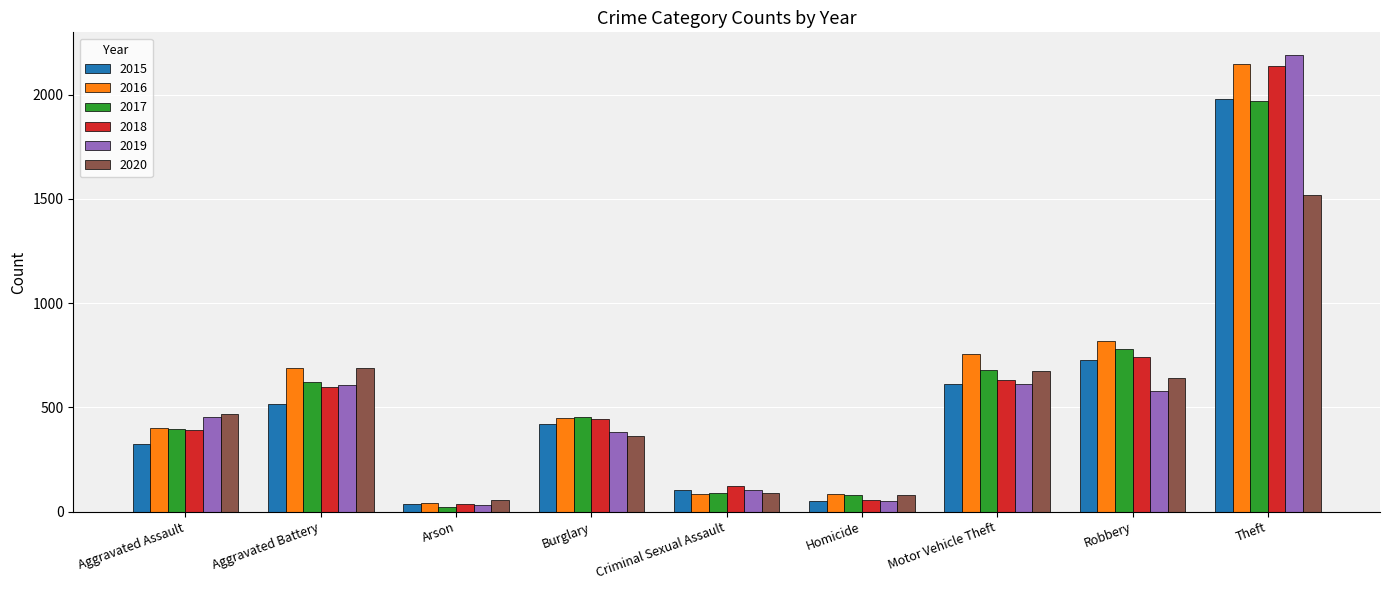

What is the label of the 7th bar from the right?

Arson